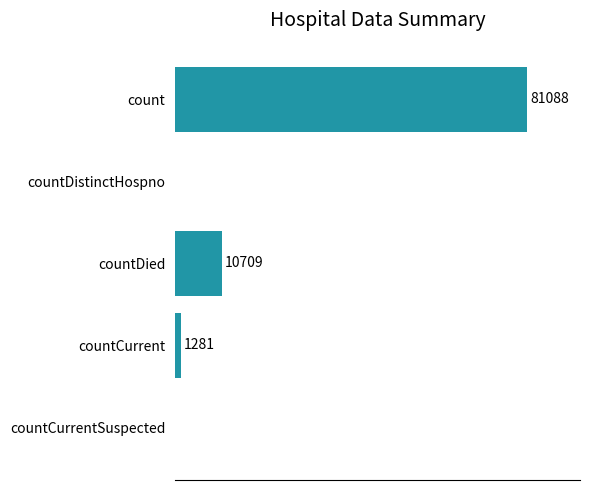

At which category does the chart reach its peak across all series?

count